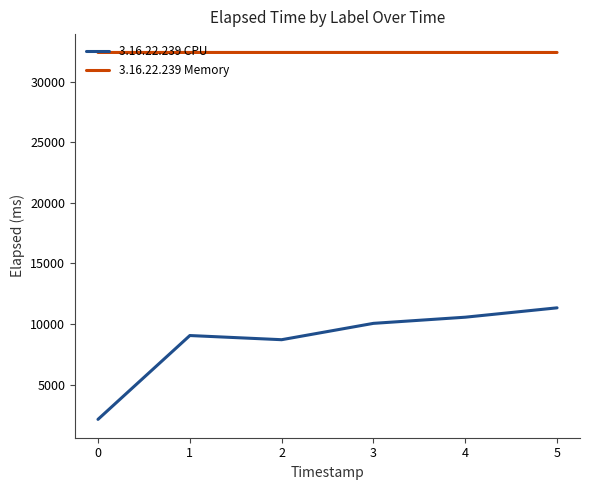

True or false: 3.16.22.239 CPU and 3.16.22.239 Memory cross at least once.

False